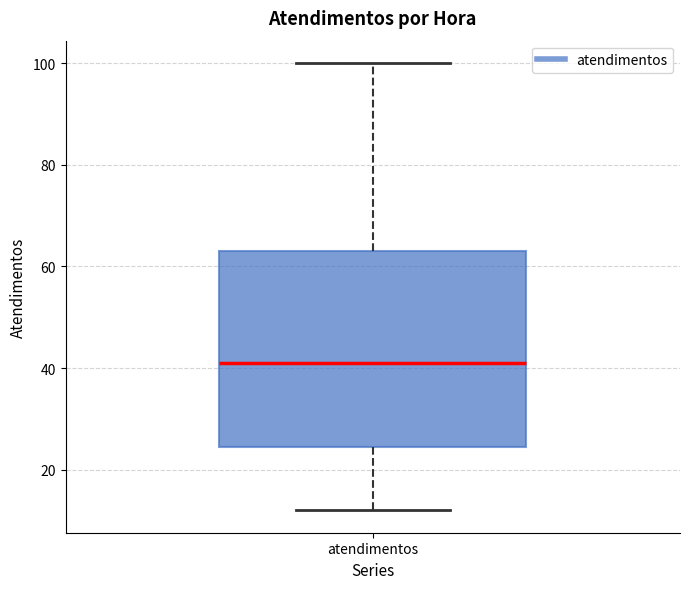

Where does the upper whisker of the box for atendimentos end on the y-axis? The values are not printed on the chart, so give them approximately, as read against the axis.

100